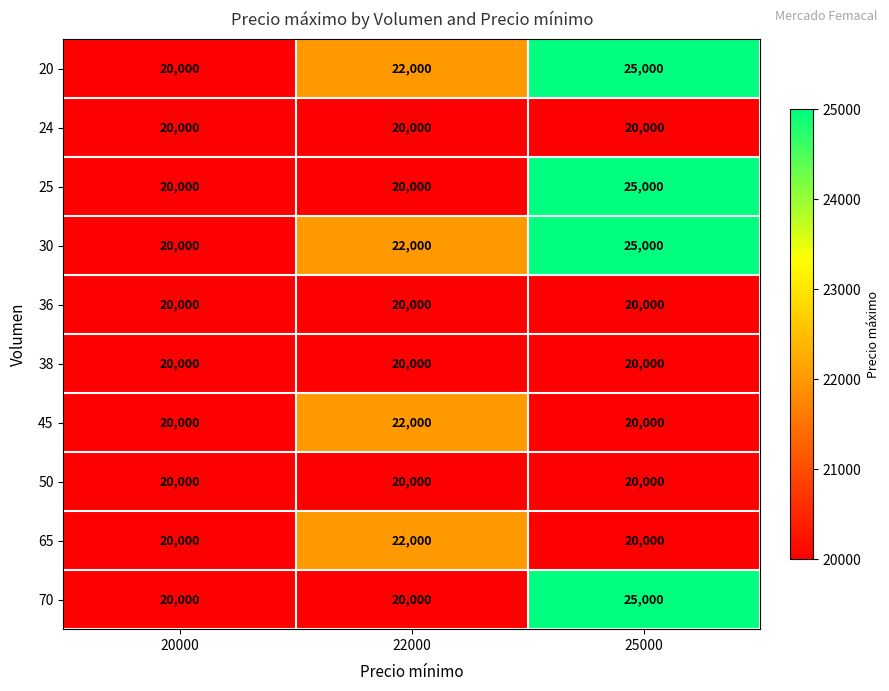

What is the sum of all 65 values?

62000